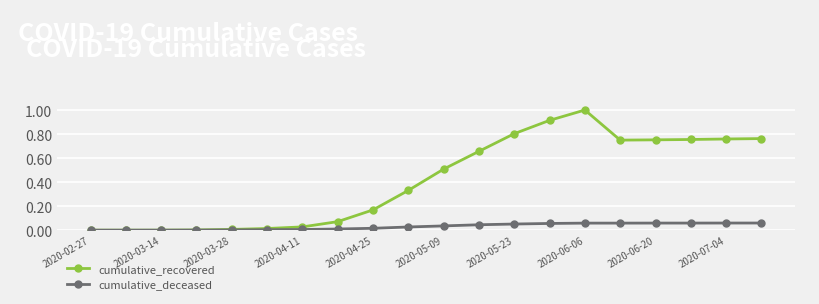

Which series has the widest spread of values?

cumulative_recovered